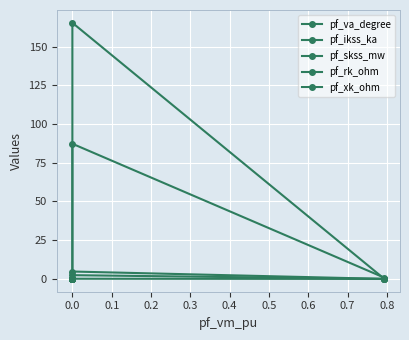

Reading left to right, extract all data points from this chart.

pf_va_degree: 0.0	0.0	0.0	87.3	0.8
pf_ikss_ka: 0.0	0.0	0.0	4.8	0.0
pf_skss_mw: 0.0	0.0	0.0	165.3	0.0
pf_rk_ohm: 0.0	0.0	0.0	0.1	0.0
pf_xk_ohm: 0.0	0.0	0.0	2.4	0.0